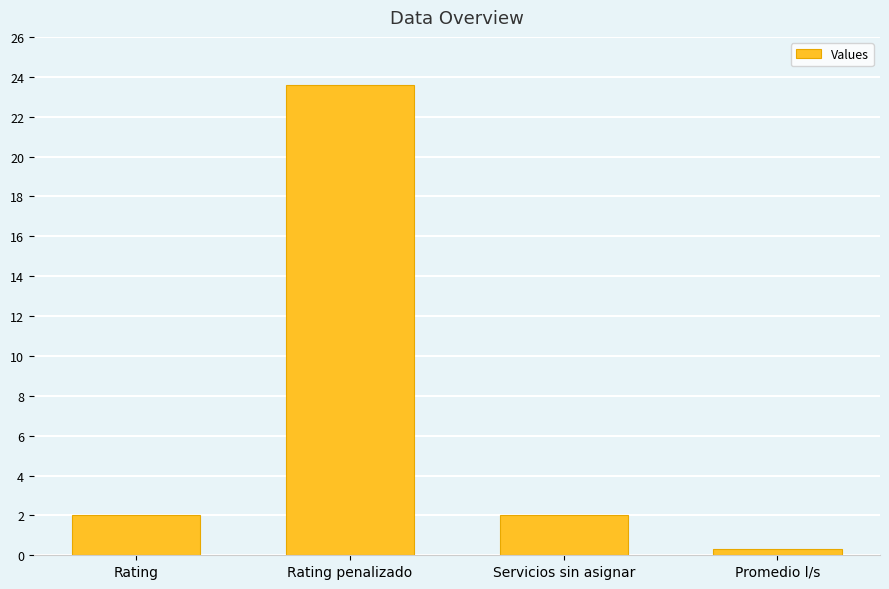

Read the value at Rating penalizado.

23.6